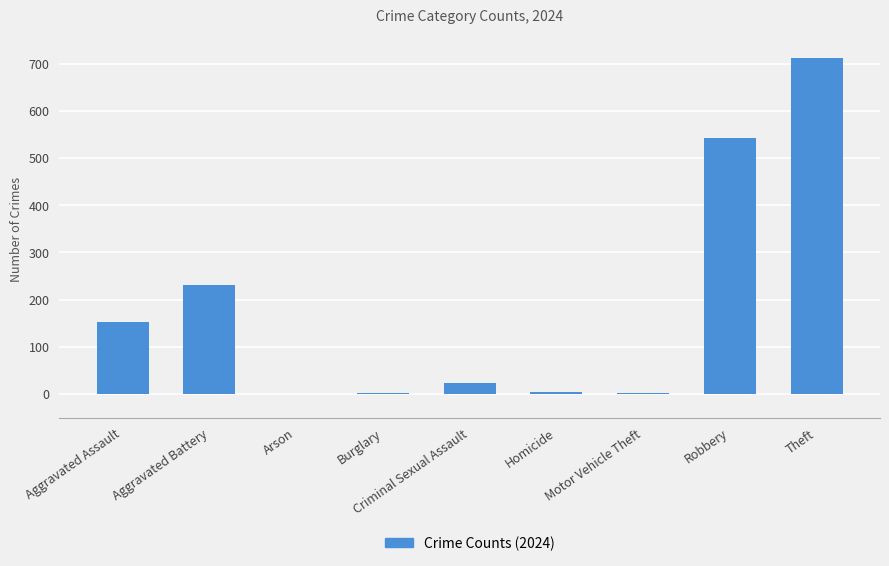

Count the number of categories in the chart.

9